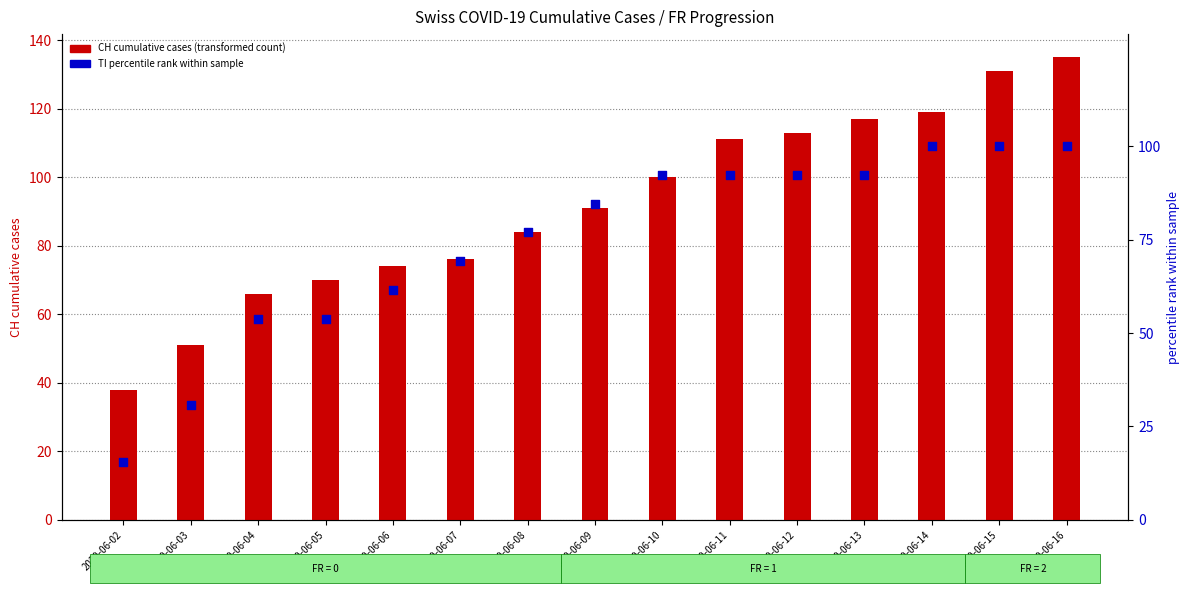

At which category is the sum across all series the highest?

2020-06-16